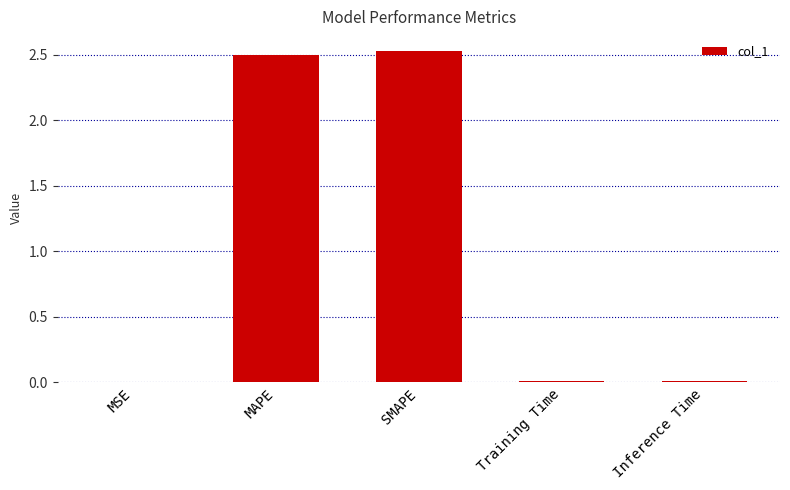

Are the bars grouped side by side (vs. stacked)?

No